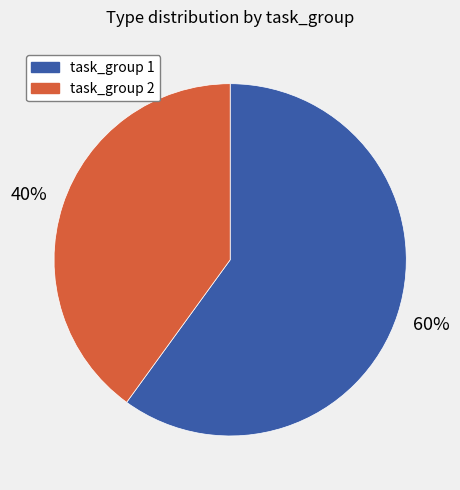

Which has a higher value, task_group 2 or task_group 1?

task_group 1